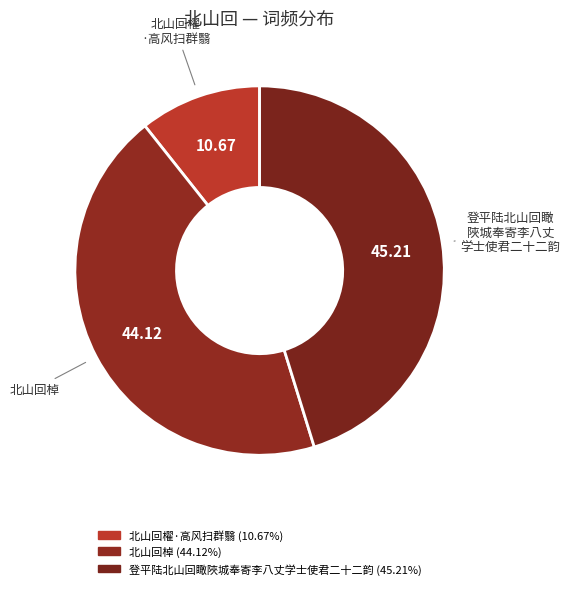

Do 北山回櫂·高风扫群翳 and 登平陆北山回瞰陜城奉寄李八丈学士使君二十二韵 together represent more than half of the pie?

Yes